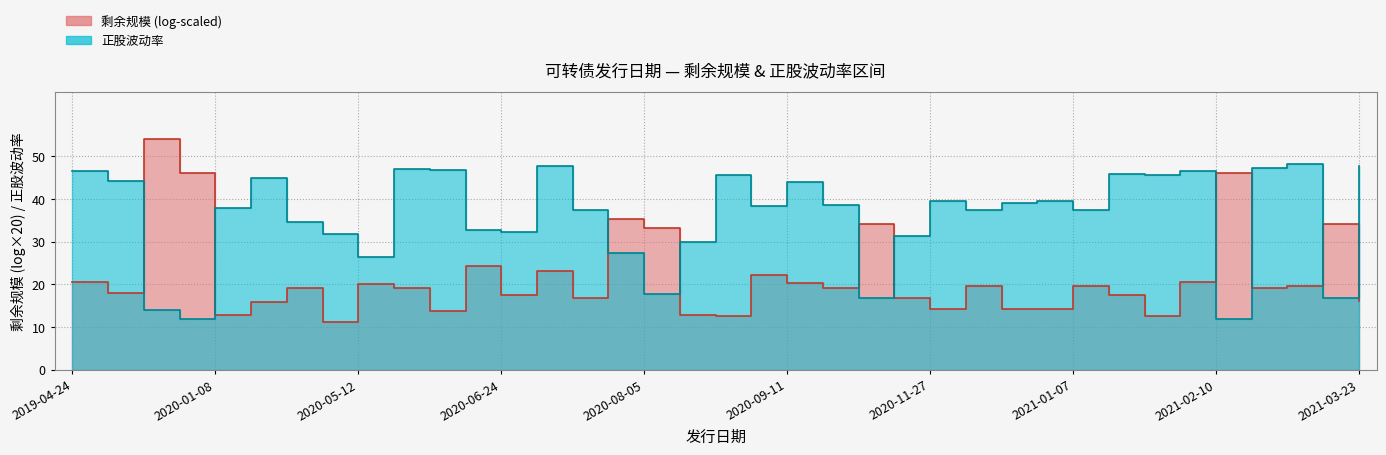

Which label corresponds to the largest value in the chart?

2021-03-08